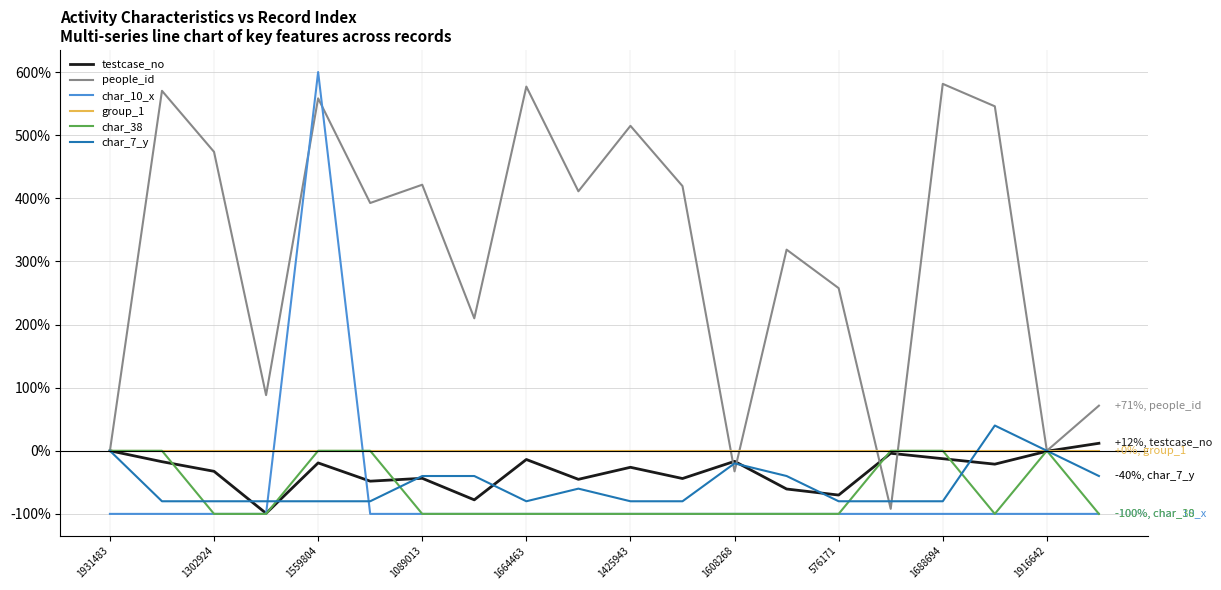

How many char_38 values are between -100 and 0?

20